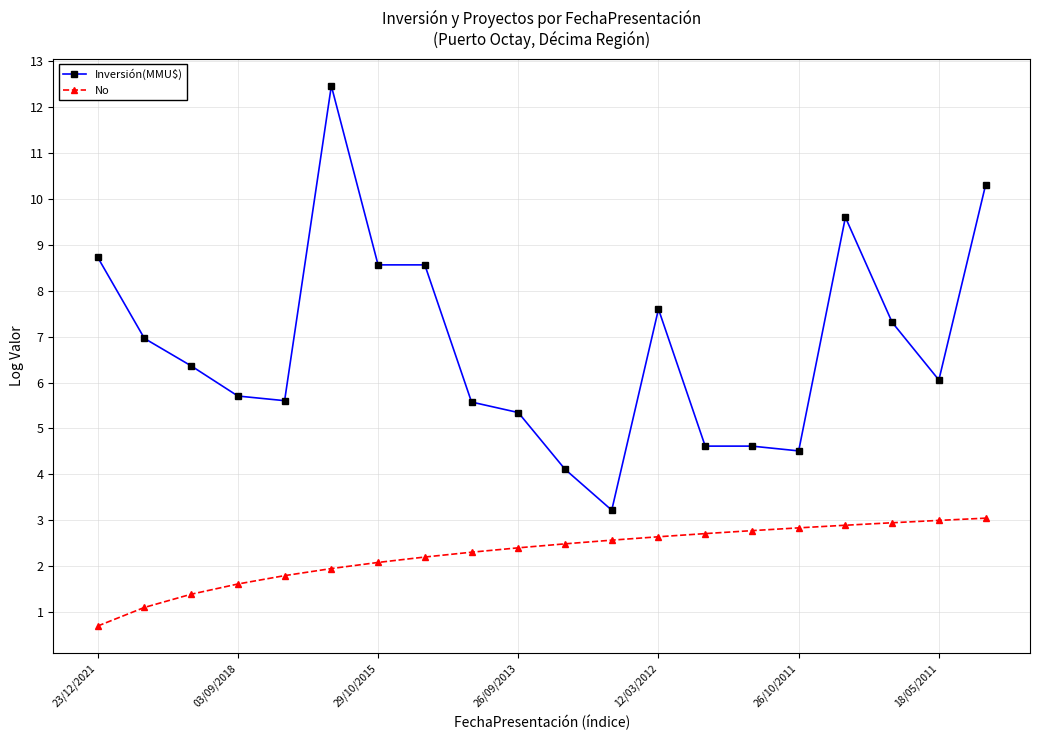

At how many categories does at least one series exceed 5?

15